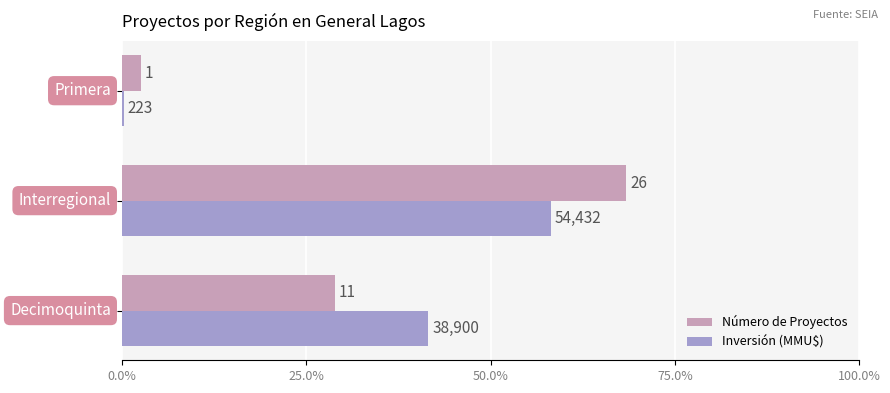

Which series has the largest range (max minus min)?

Número de Proyectos